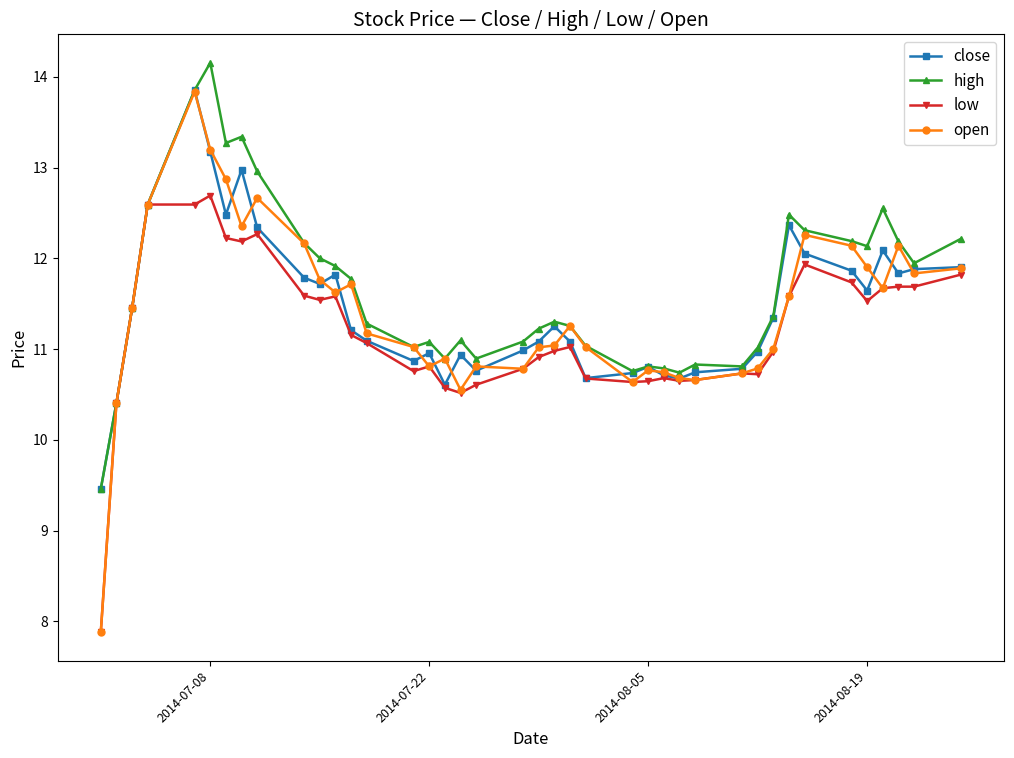

What is the minimum value for open?

7.9